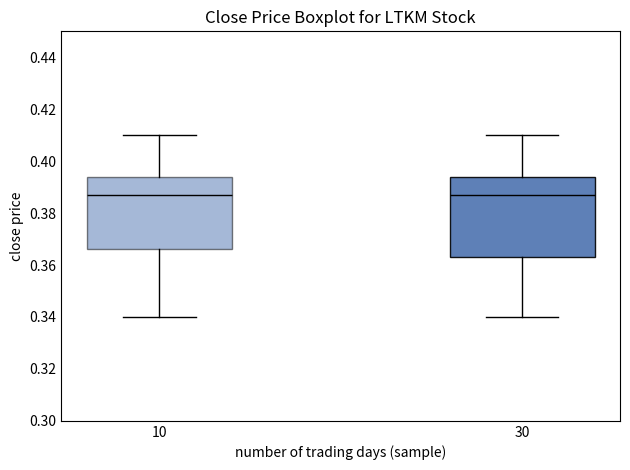

Reading left to right, transcribe this box plot: for each box, give where its median line is, the range the box spans, and where its two whiskers end, as read against the y-axis. The values are not printed on the chart, so give them approximately, as read against the axis.

10: median 0.388, box 0.366 to 0.394, whiskers 0.340 to 0.410
30: median 0.388, box 0.364 to 0.394, whiskers 0.340 to 0.410